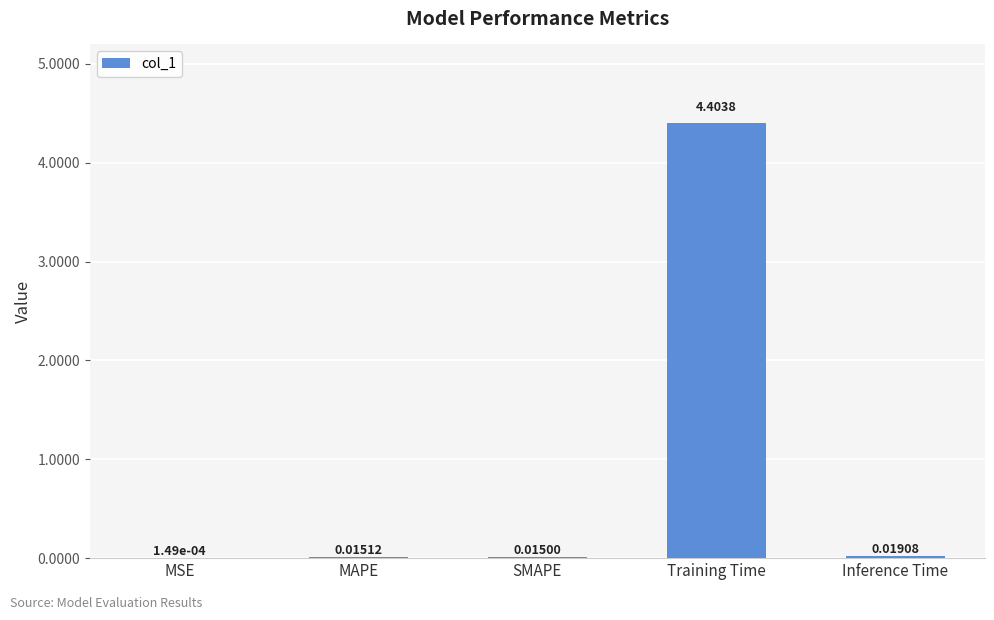

What is the sum of the values at Inference Time and Training Time?

4.4